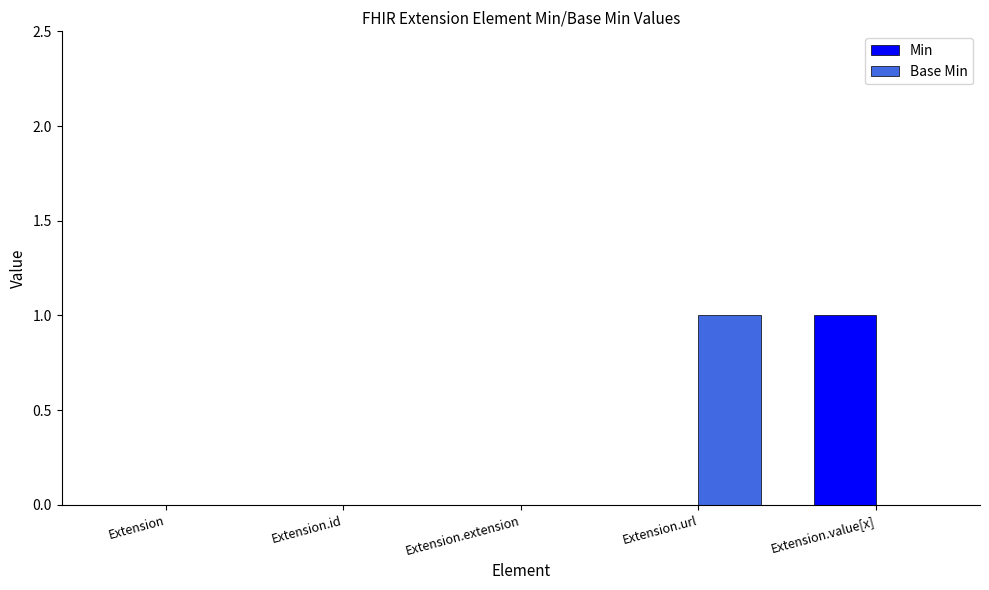

True or false: Min has a value of 1 at Extension.value[x].

True